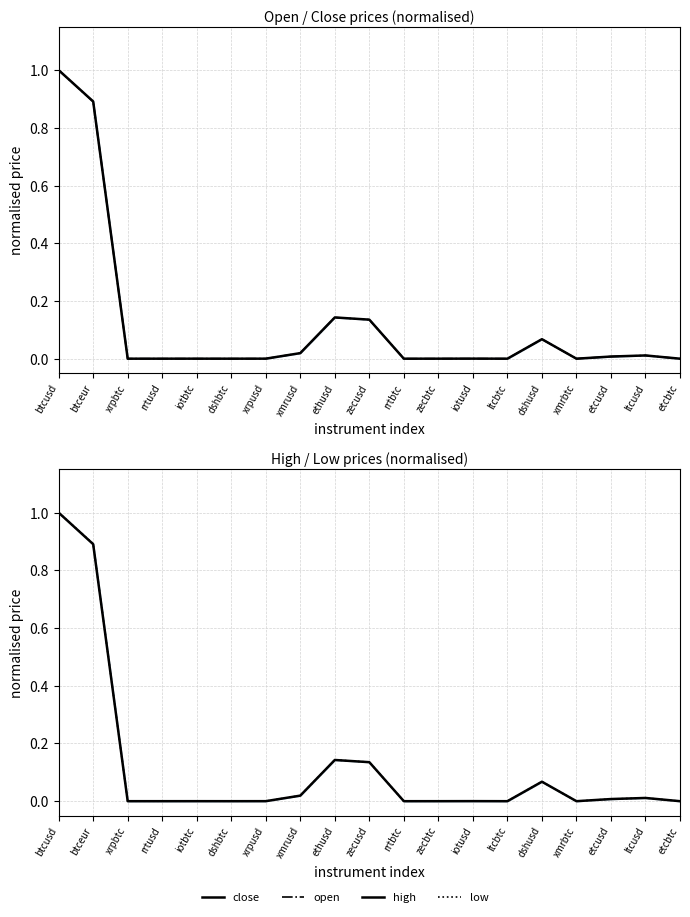

After their last crossing, which series has the higher values: low or high?

high